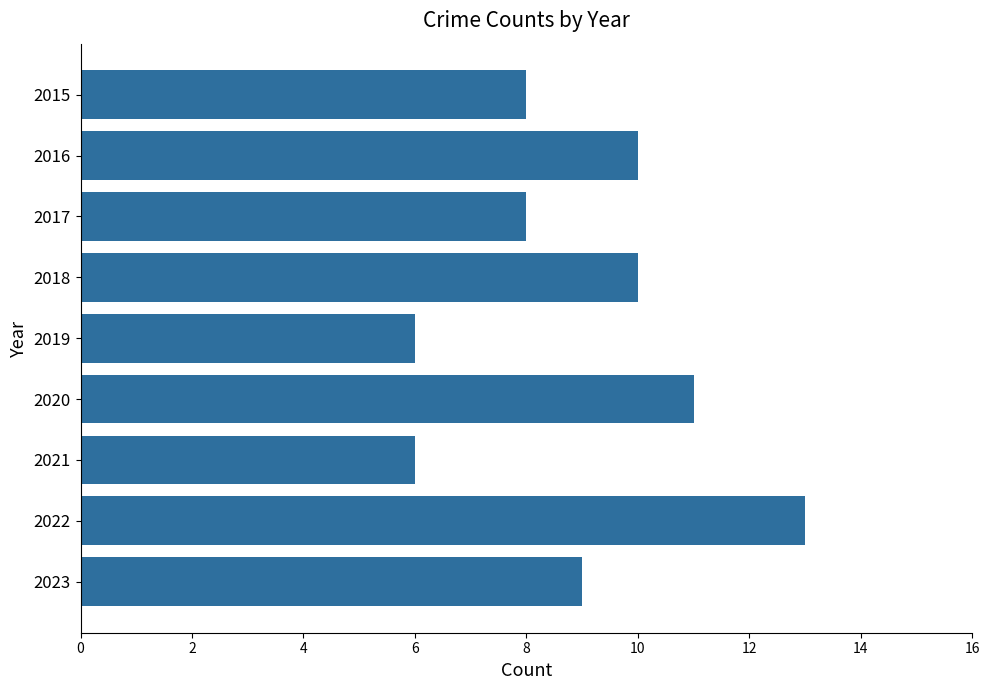

What is the sum of all values?

81